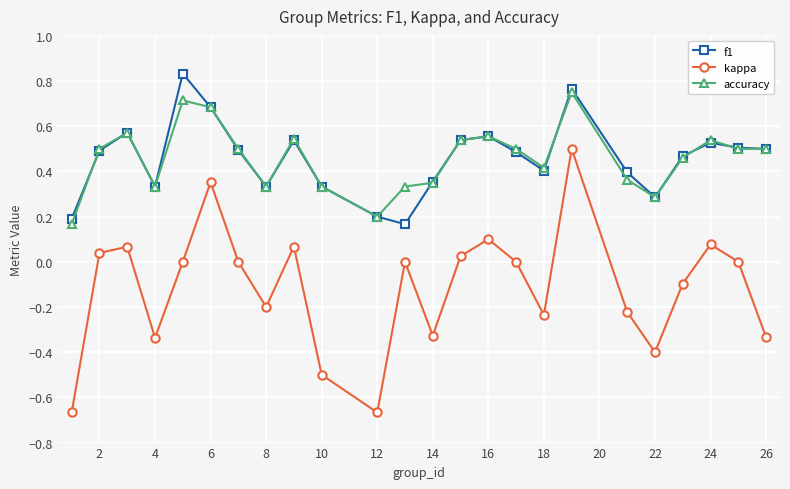

True or false: f1 and kappa cross at least once.

False